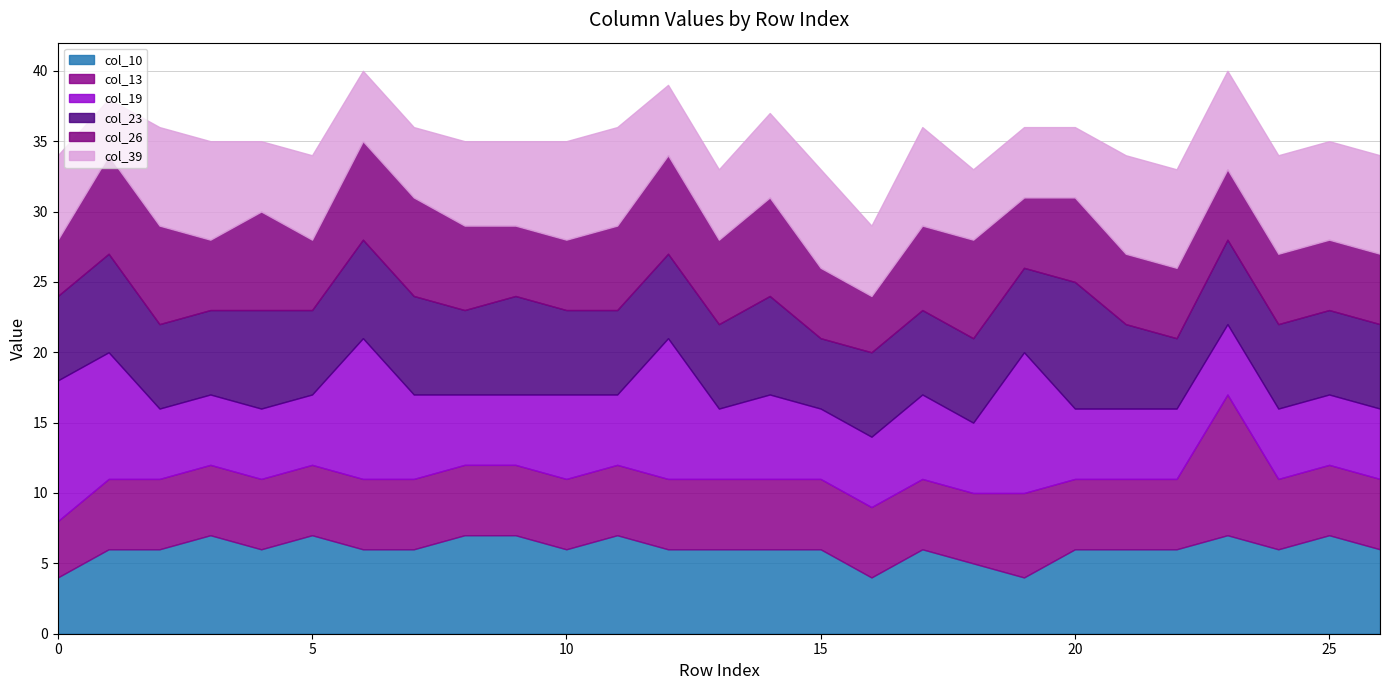

Count the col_39 values in the range 5 to 7.

26